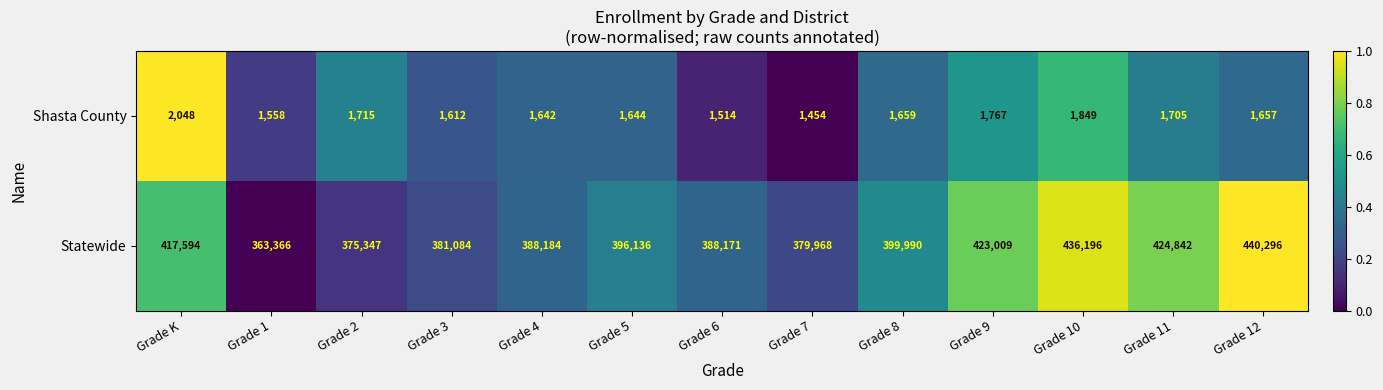

Reading left to right, extract all data points from this chart.

Shasta County: 2048	1558	1715	1612	1642	1644	1514	1454	1659	1767	1849	1705	1657
Statewide: 417594	363366	375347	381084	388184	396136	388171	379968	399990	423009	436196	424842	440296